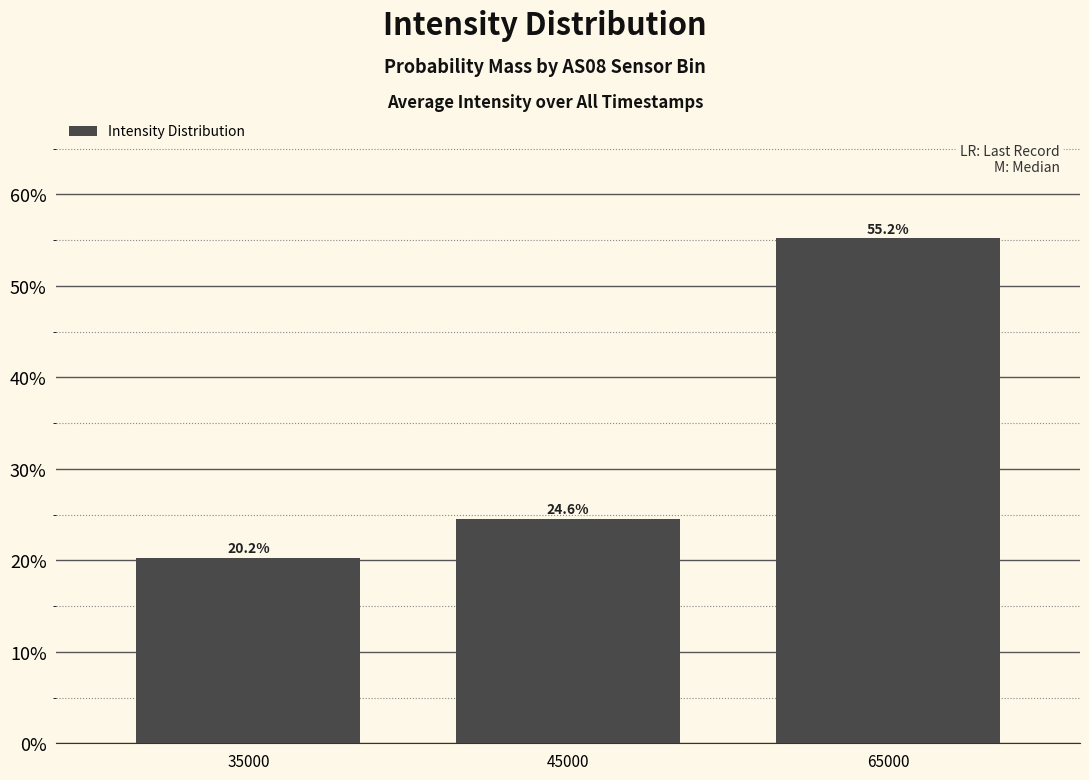

Reading left to right, extract all data points from this chart.

20.2	24.6	55.2